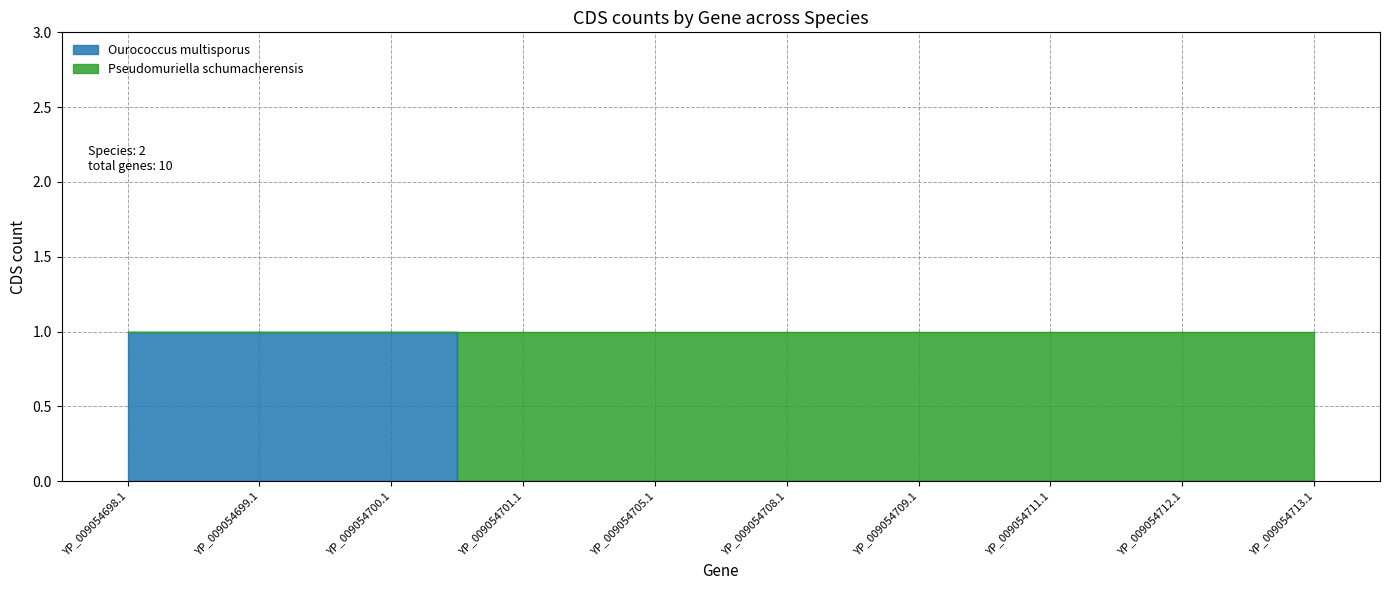

What is the value of the 2nd point from the left?

1